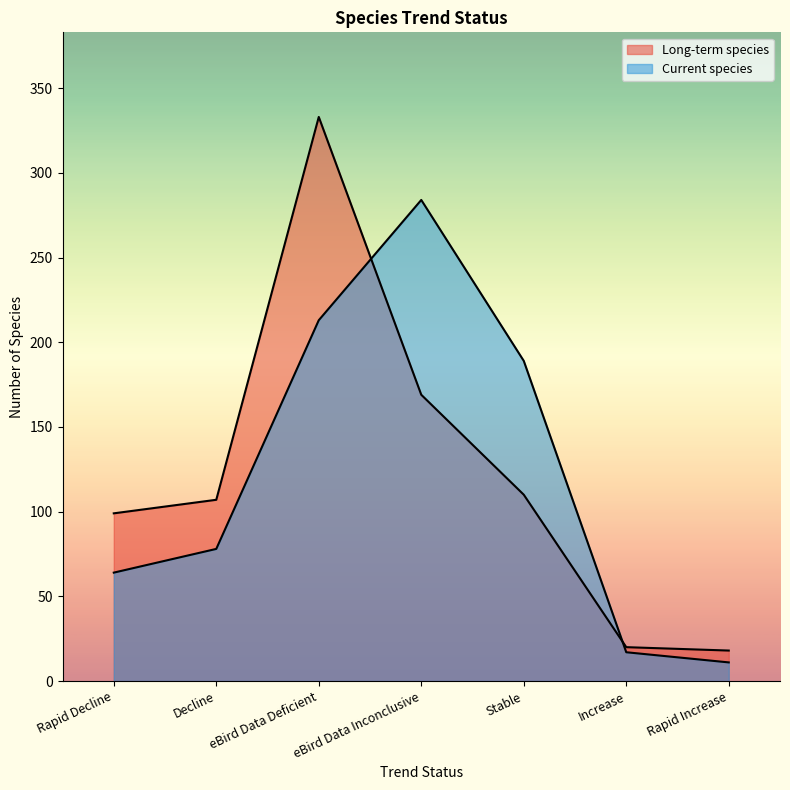

Is it true that Current species equals 351 at eBird Data Deficient?

False